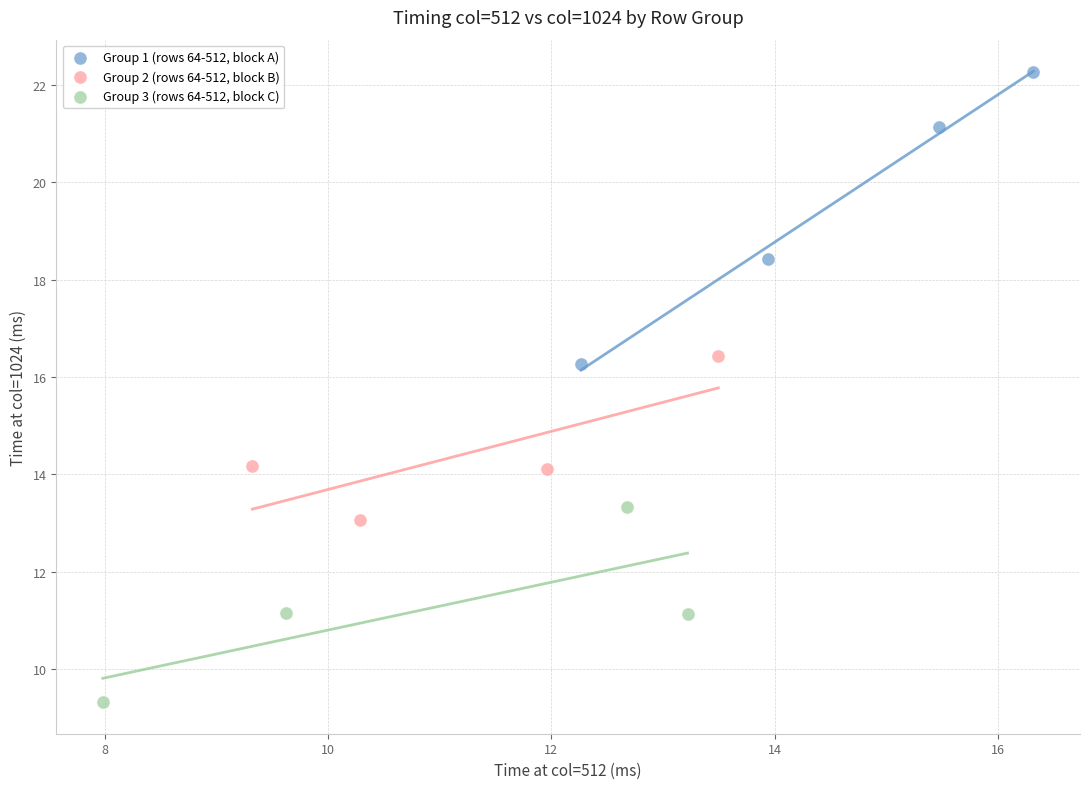

Which series has the widest spread of Y values?

Group 1 (rows 64-512, block A)